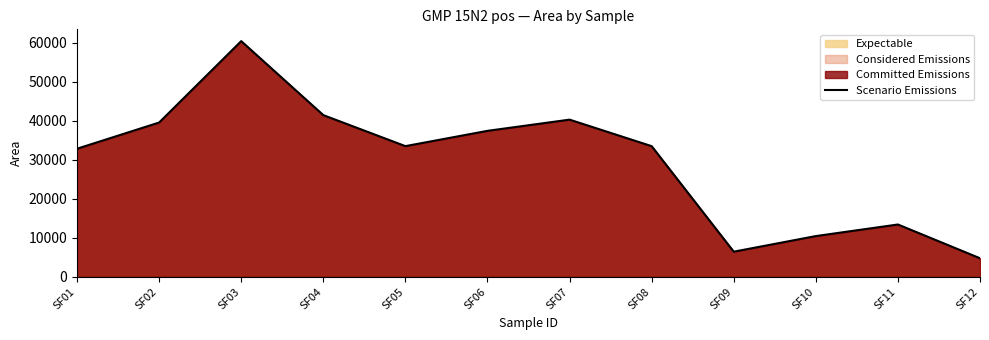

How many series are shown in this chart?

1